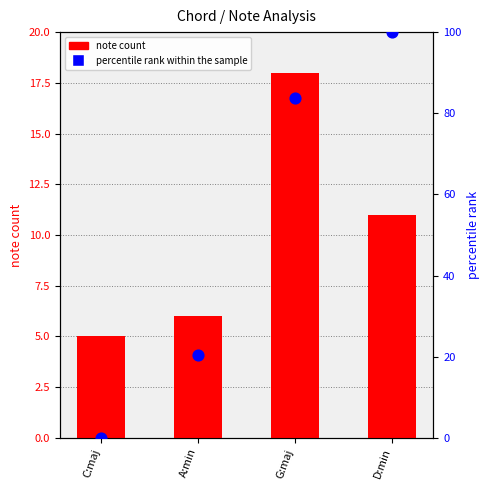

Which series contains the lowest Y value?

percentile rank within the sample